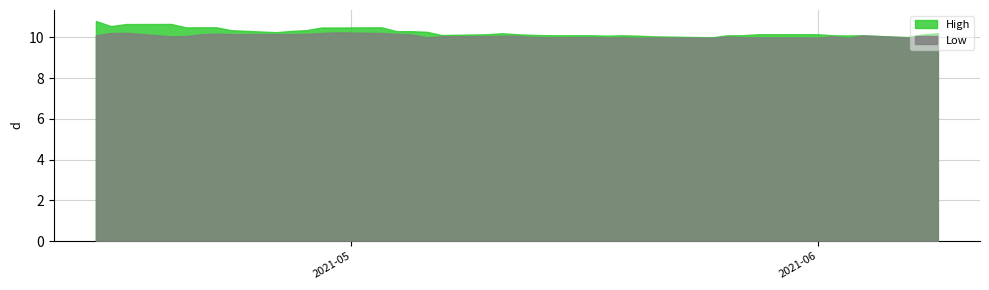

What is the difference between the second highest and minimum values in the High series?

0.7